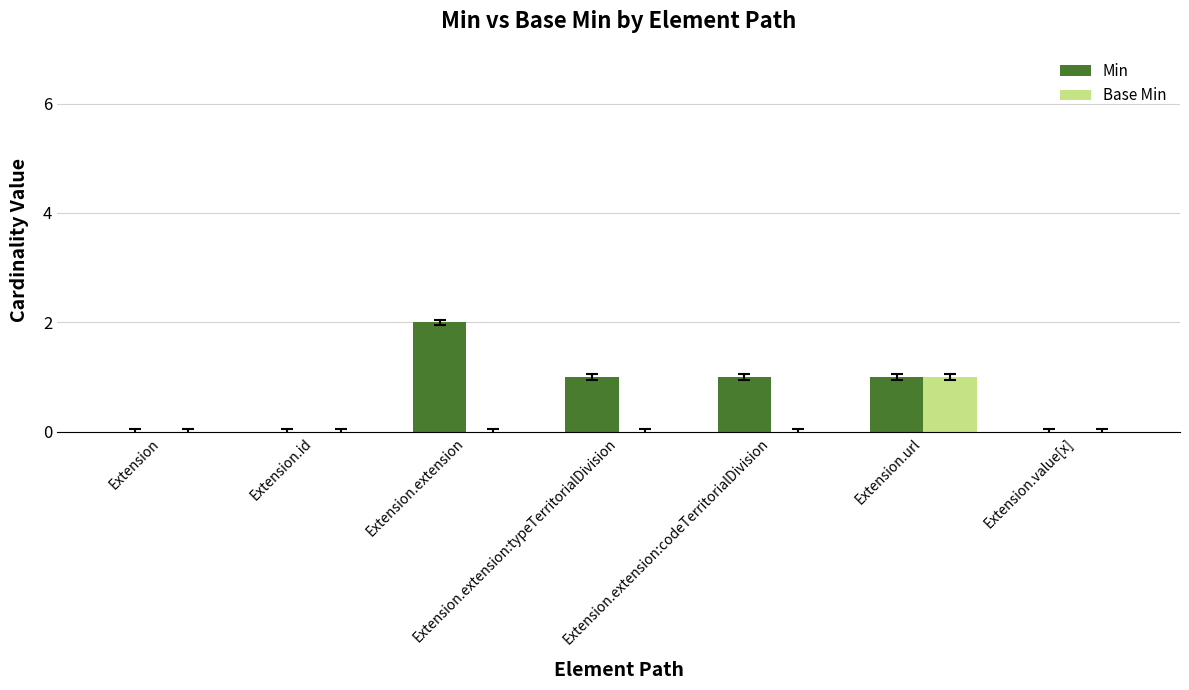

At which label does Min first exceed 1?

Extension.extension